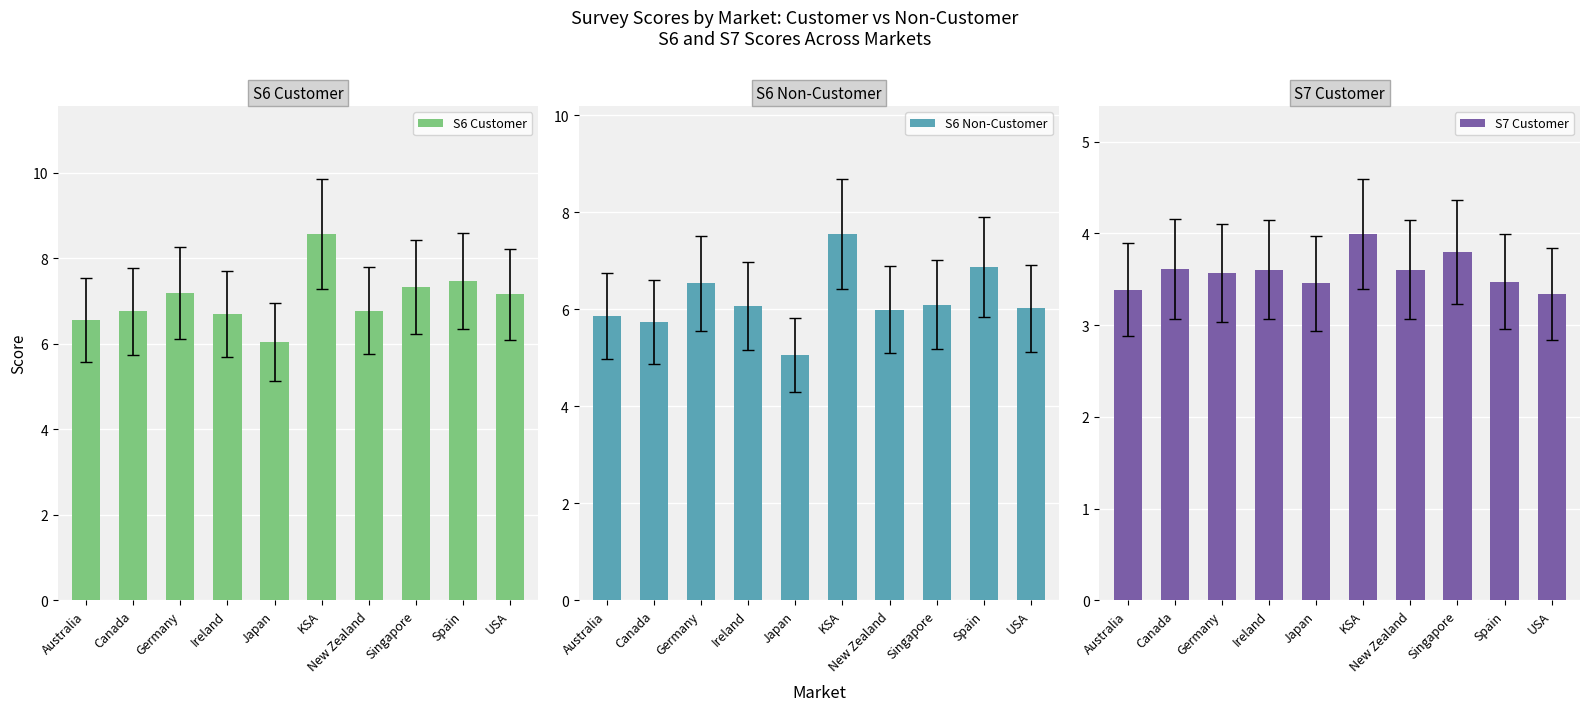

How many values in the S6 Customer series are below 7?

5